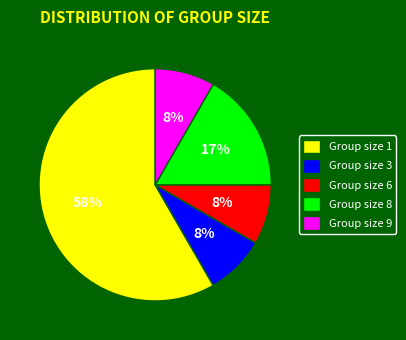

To the nearest percent, what is the average slice percentage?

20%